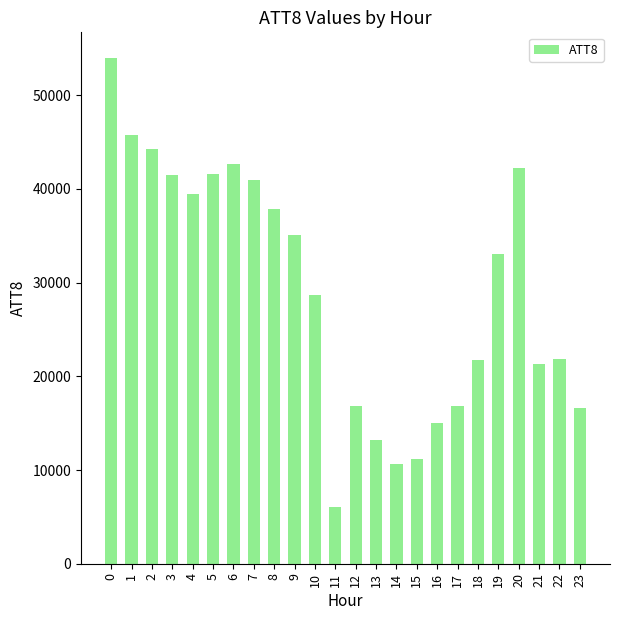

True or false: the data shows 41600 at 5.

True